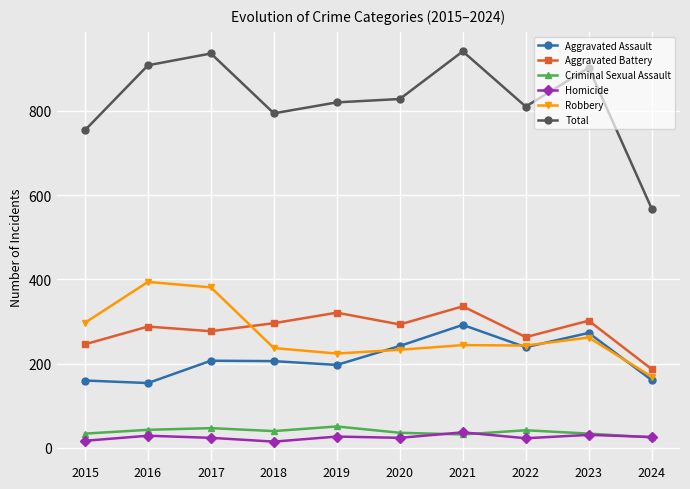

Which series has the largest range (max minus min)?

Total